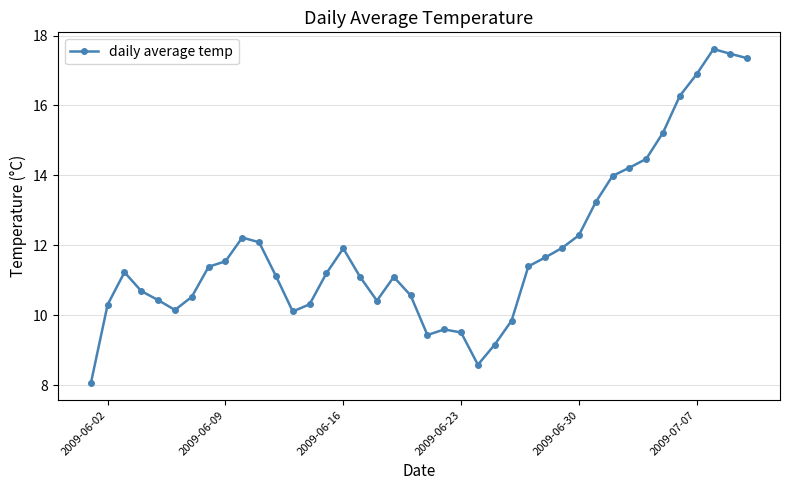

What is the average value?

11.9